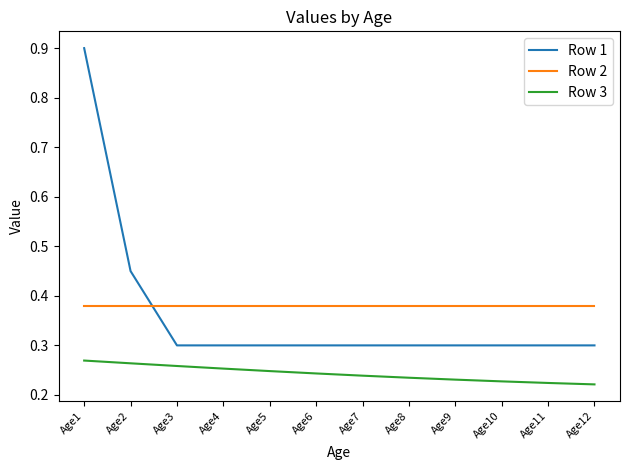

What is the total value across all series at Age1?

1.5